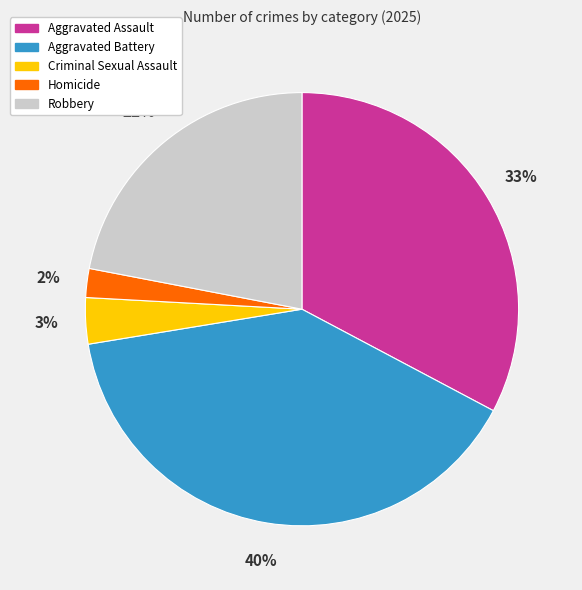

To the nearest percent, what is the difference between the Robbery and Homicide slice percentages?

20%